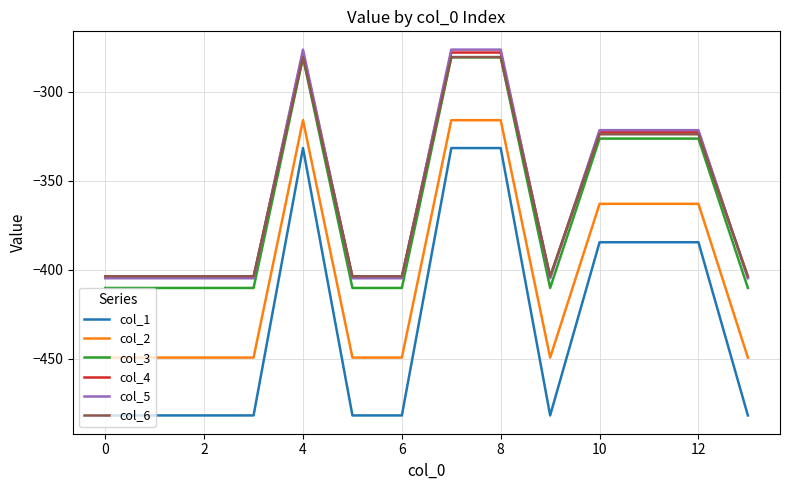

True or false: col_6 and col_1 cross at least once.

False